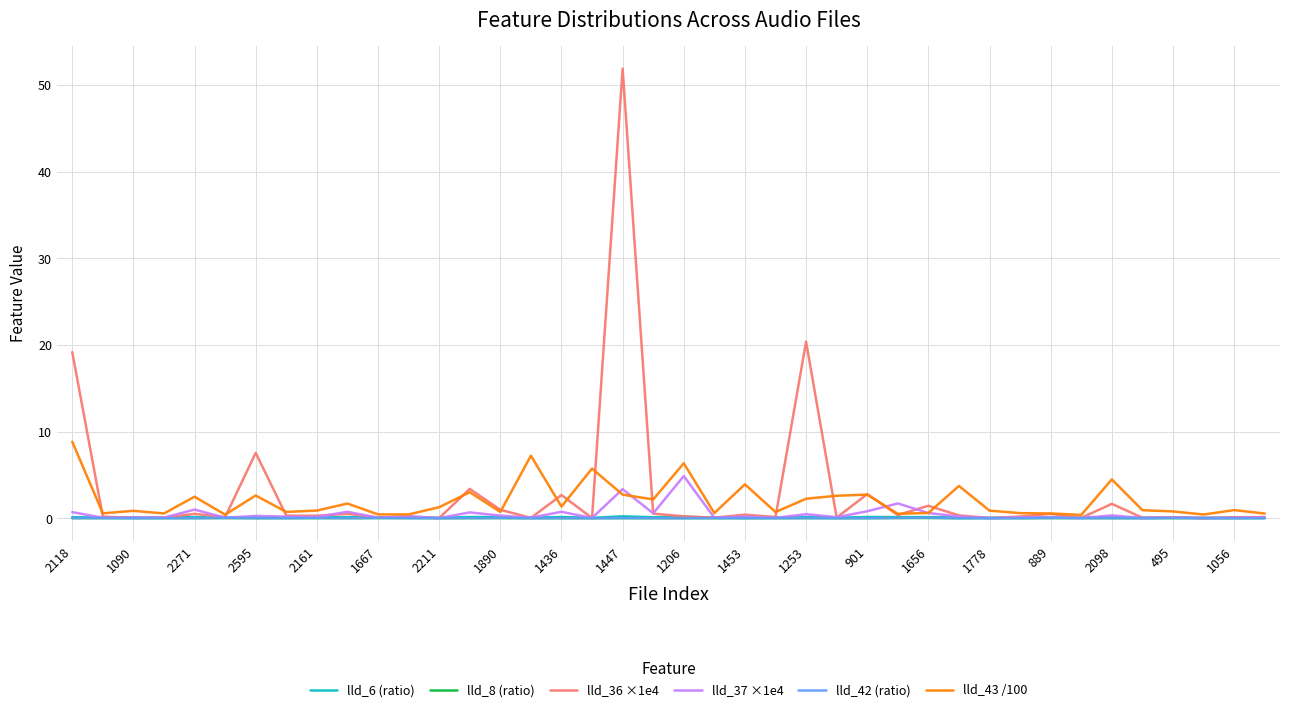

Which series has the widest spread of values?

lld_36 ×1e4